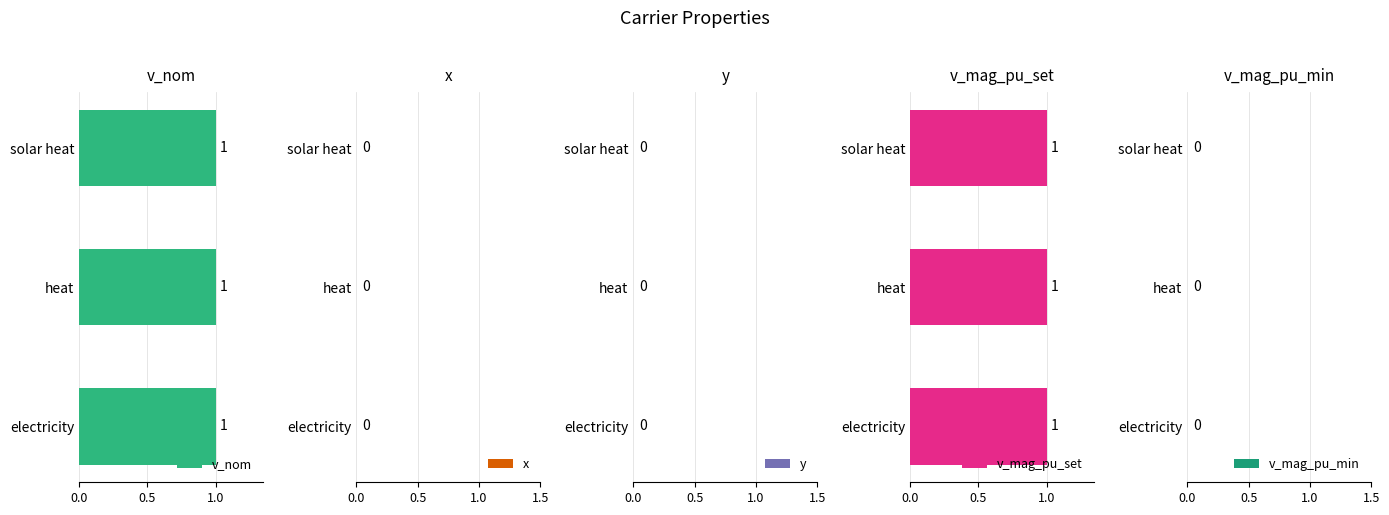

Where is v_mag_pu_set nearest to the value 1?

solar heat